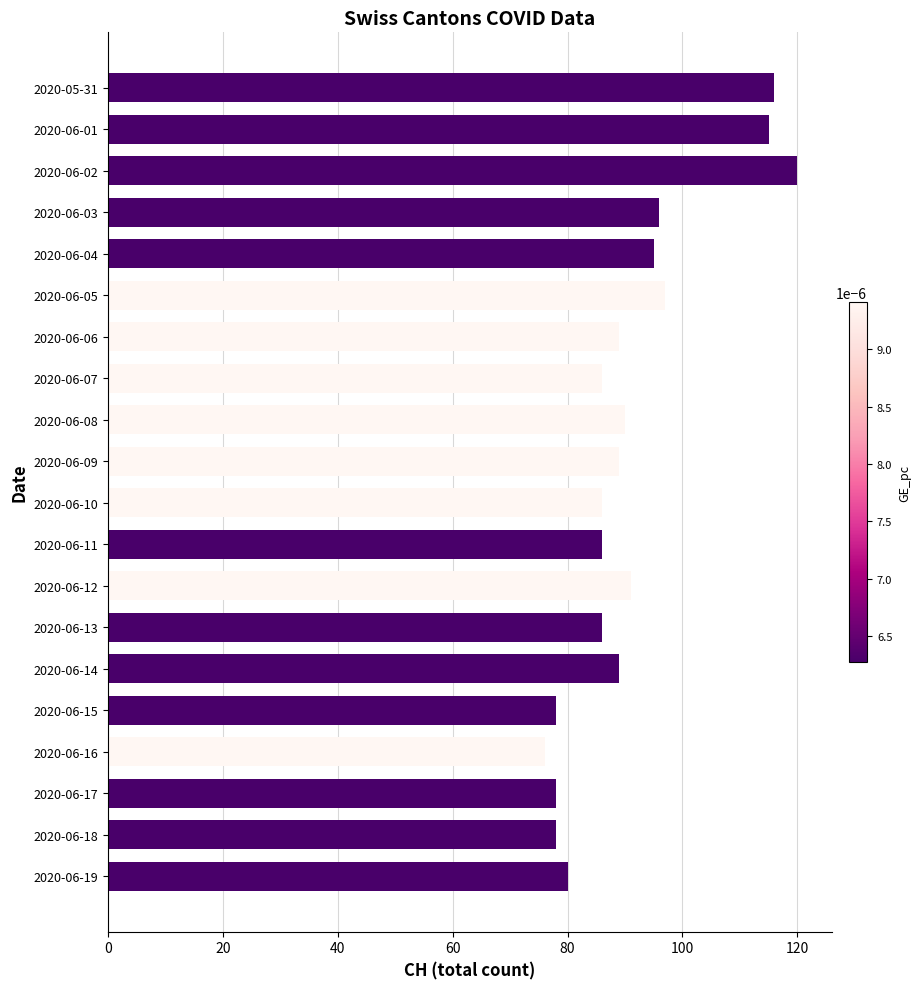

What is the average value?

91